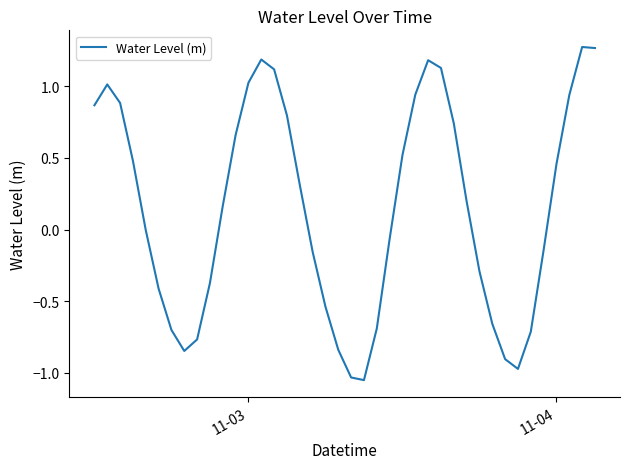

Does the chart display data point markers on the line(s)?

No